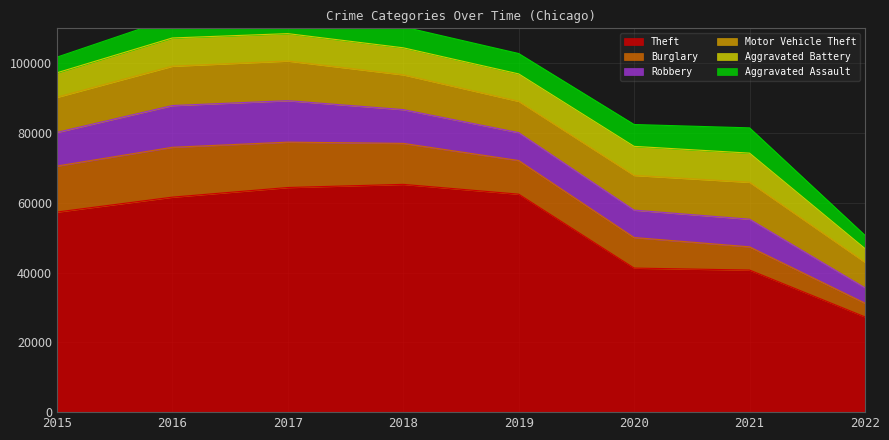

What is the difference between the highest and lowest values at 2018?

59280